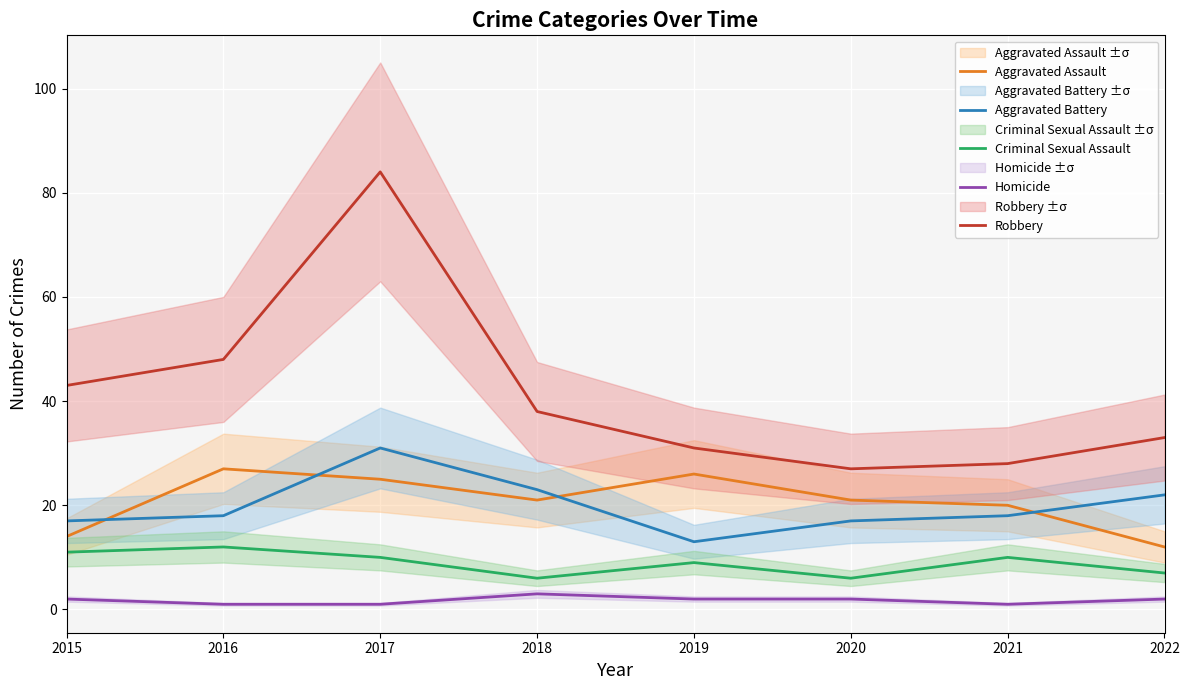

Reading left to right, list all the values displayed in this chart.

Aggravated Assault: 2015=14	2016=27	2017=25	2018=21	2019=26	2020=21	2021=20	2022=12
Aggravated Battery: 2015=17	2016=18	2017=31	2018=23	2019=13	2020=17	2021=18	2022=22
Criminal Sexual Assault: 2015=11	2016=12	2017=10	2018=6	2019=9	2020=6	2021=10	2022=7
Homicide: 2015=2	2016=1	2017=1	2018=3	2019=2	2020=2	2021=1	2022=2
Robbery: 2015=43	2016=48	2017=84	2018=38	2019=31	2020=27	2021=28	2022=33